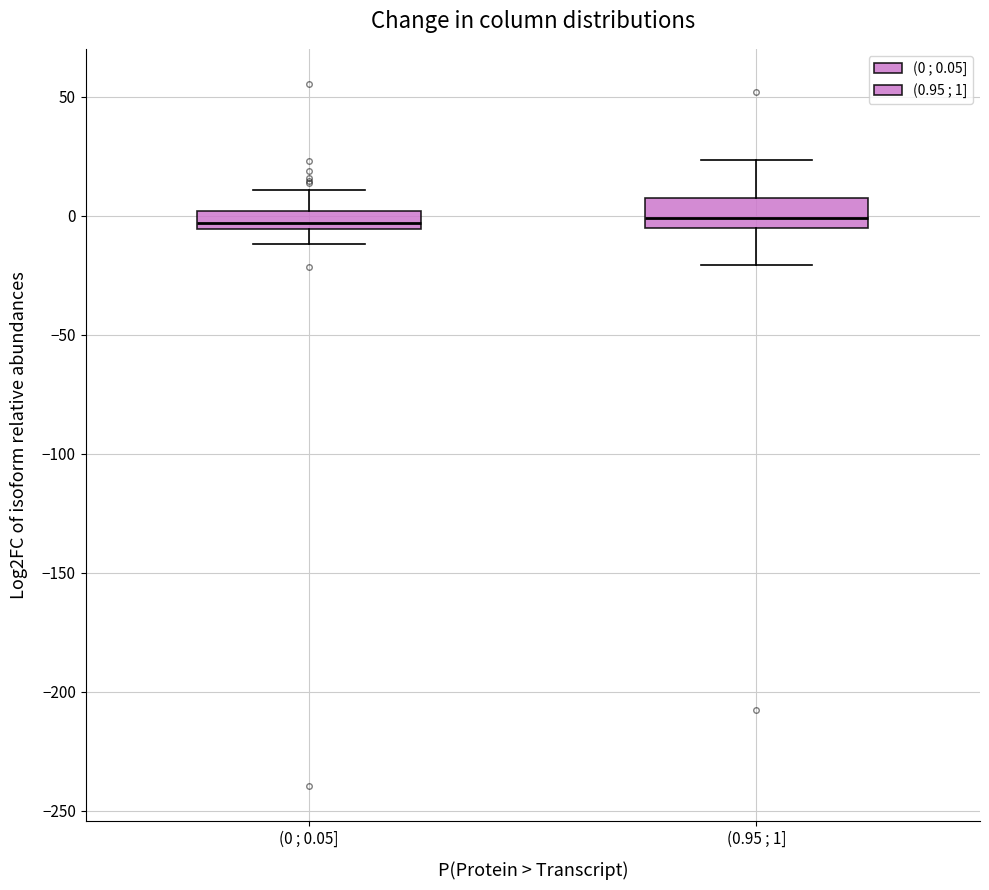

Where does the upper whisker of the box for (0 ; 0.05] end on the y-axis? The values are not printed on the chart, so give them approximately, as read against the axis.

10